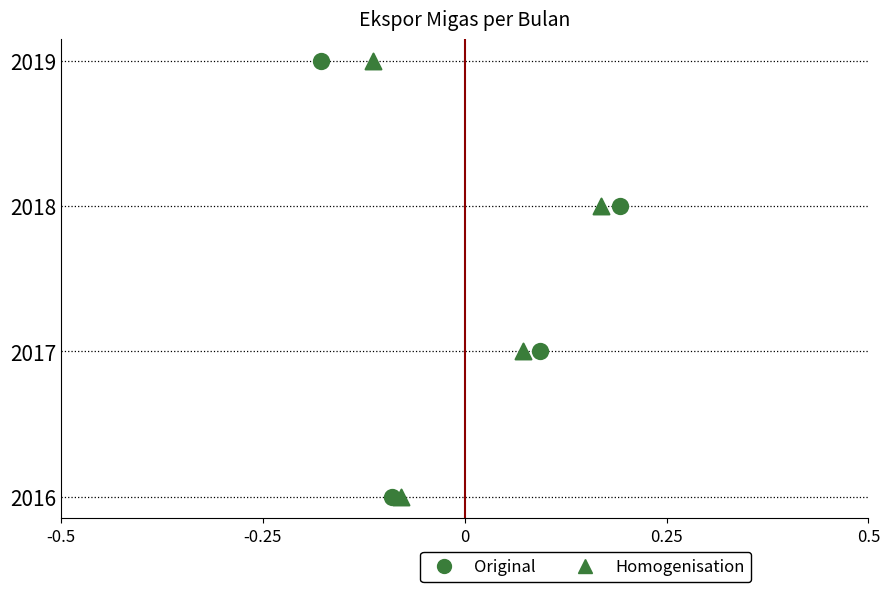

Which series contains the highest Y value?

Original